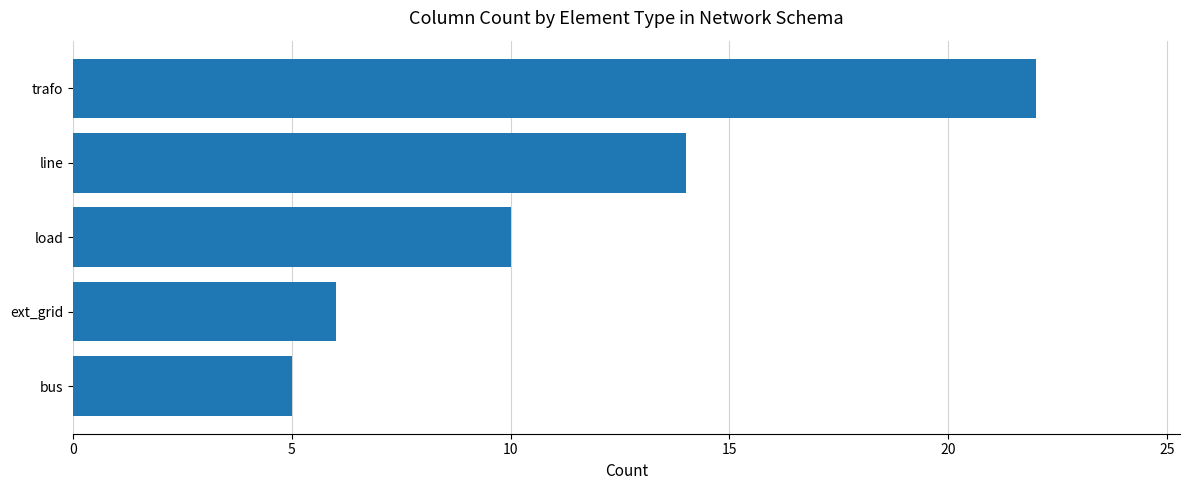

Reading bottom to top, extract all data points from this chart.

bus=5	ext_grid=6	load=10	line=14	trafo=22